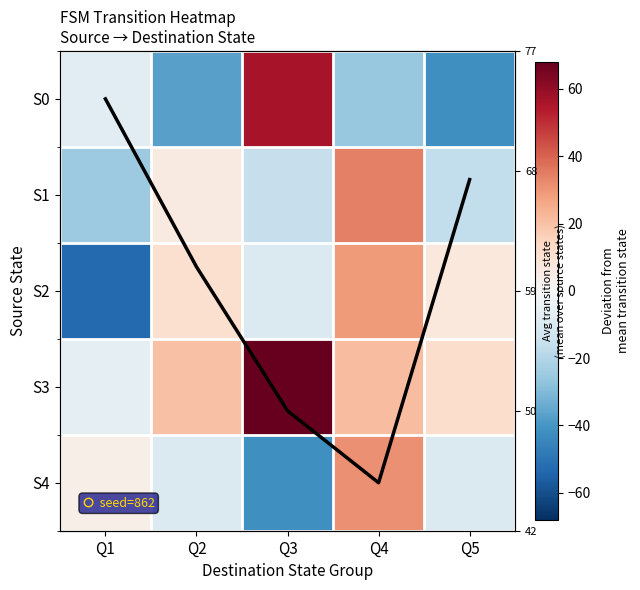

What is the difference between the maximum and second lowest values in the avg trend series?

3.2